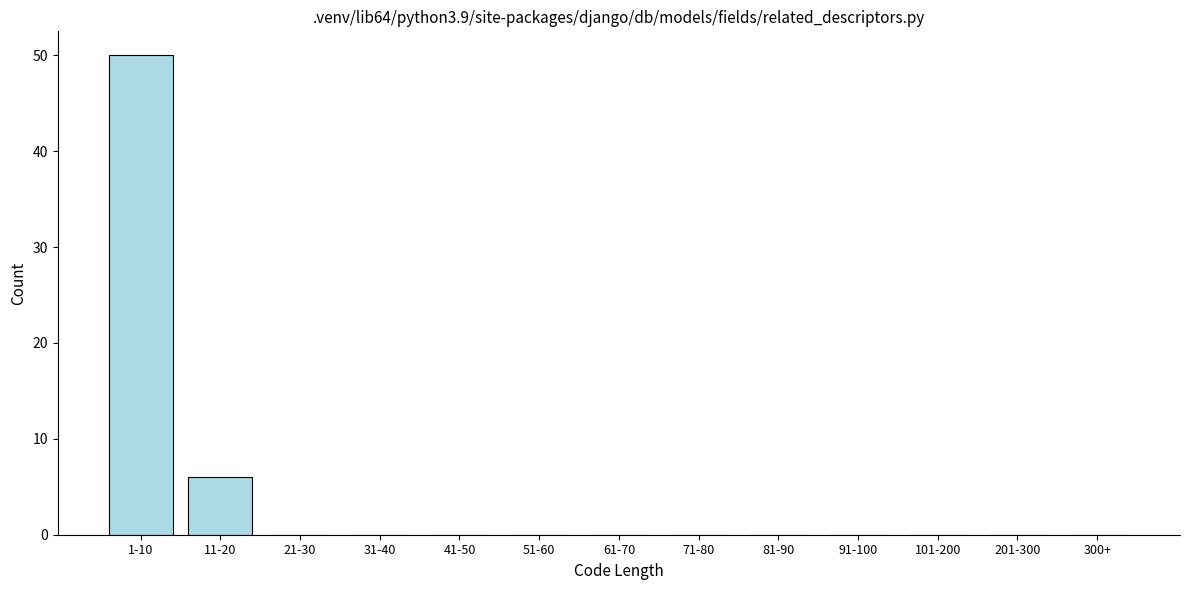

Reading right to left, extract all data points from this chart.

300+=0	201-300=0	101-200=0	91-100=0	81-90=0	71-80=0	61-70=0	51-60=0	41-50=0	31-40=0	21-30=0	11-20=6	1-10=50